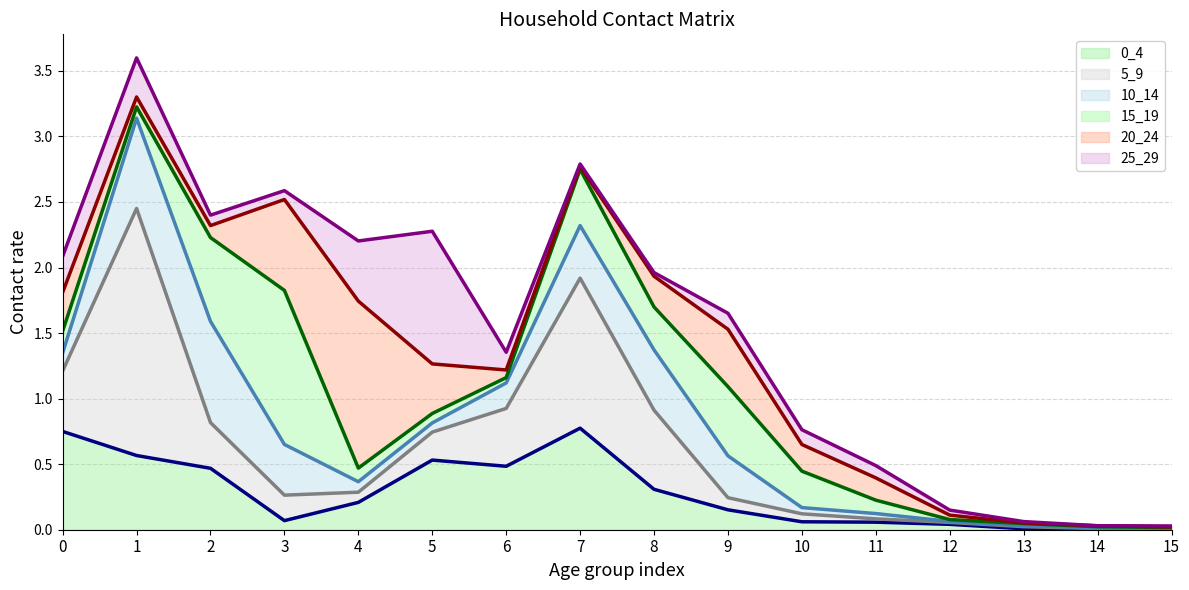

Between 15 and 7, which is larger?

7